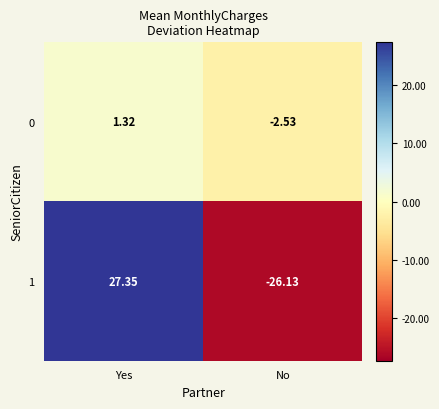

At how many categories does at least one series exceed 17?

1